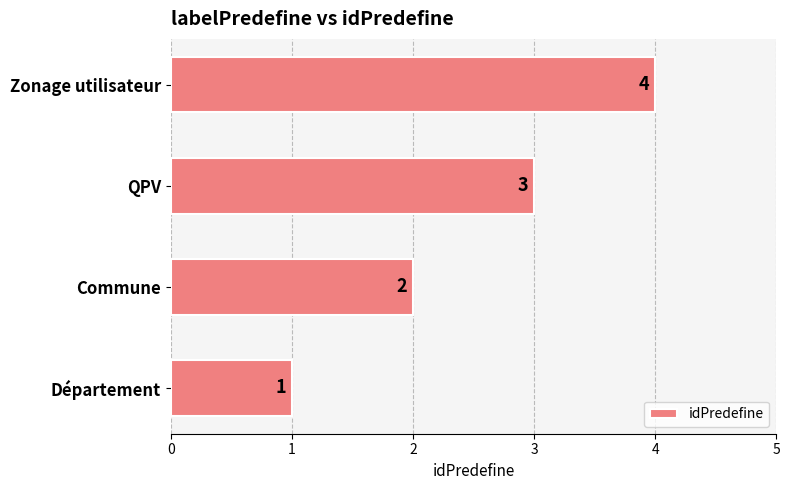

True or false: the data shows 4 at QPV.

False